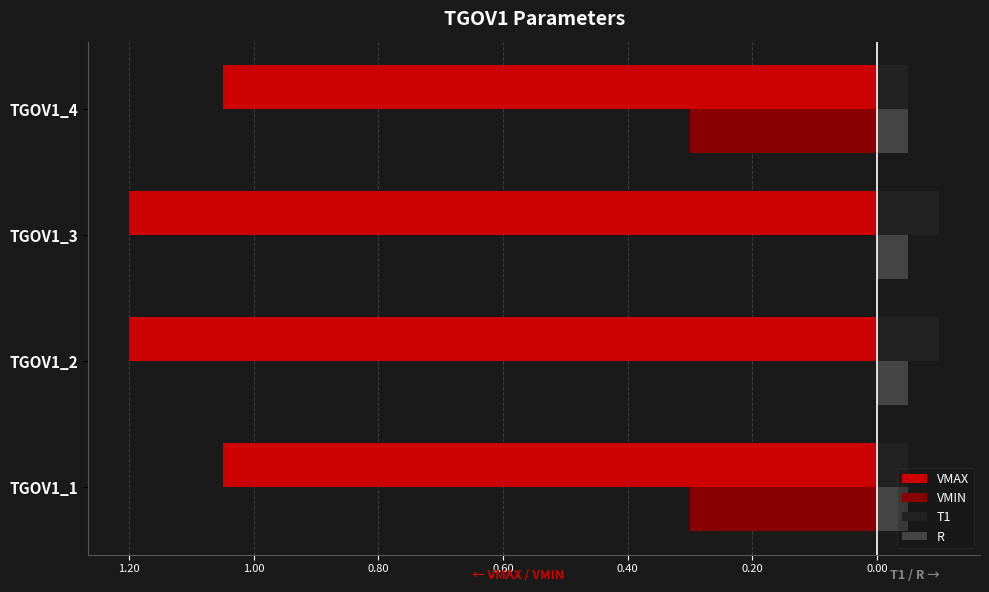

What is the smallest value displayed?

-1.2